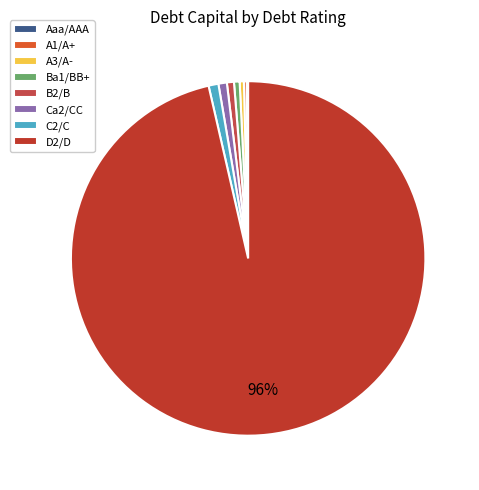

Is it true that Aaa/AAA is 1% of the pie?

False